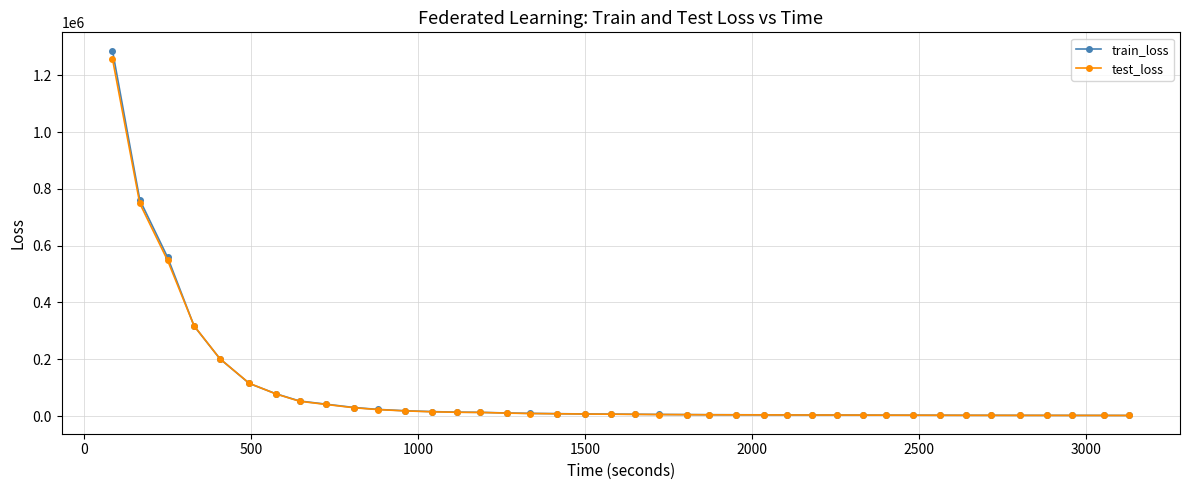

What is the highest value of the train_loss series?

1286563.9